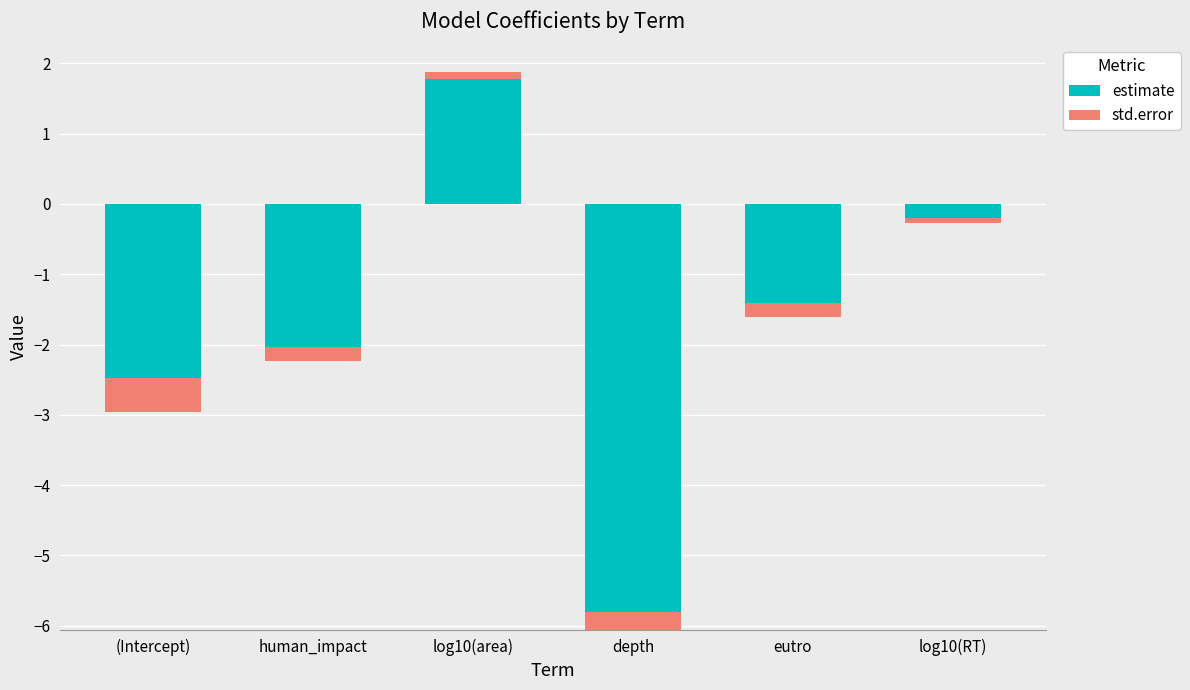

List the labels in order of estimate value, largest first.

log10(area), log10(RT), eutro, human_impact, (Intercept), depth